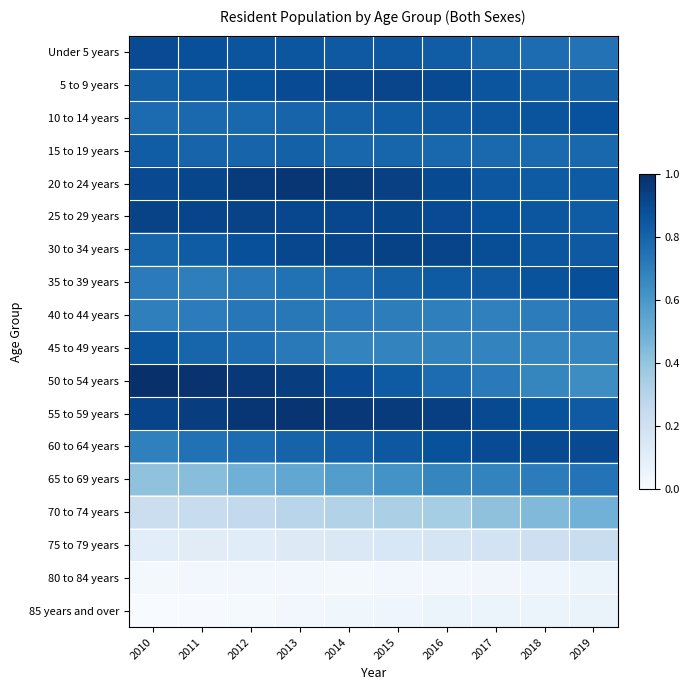

What is the difference between the highest and lowest values at 2012?

1.0